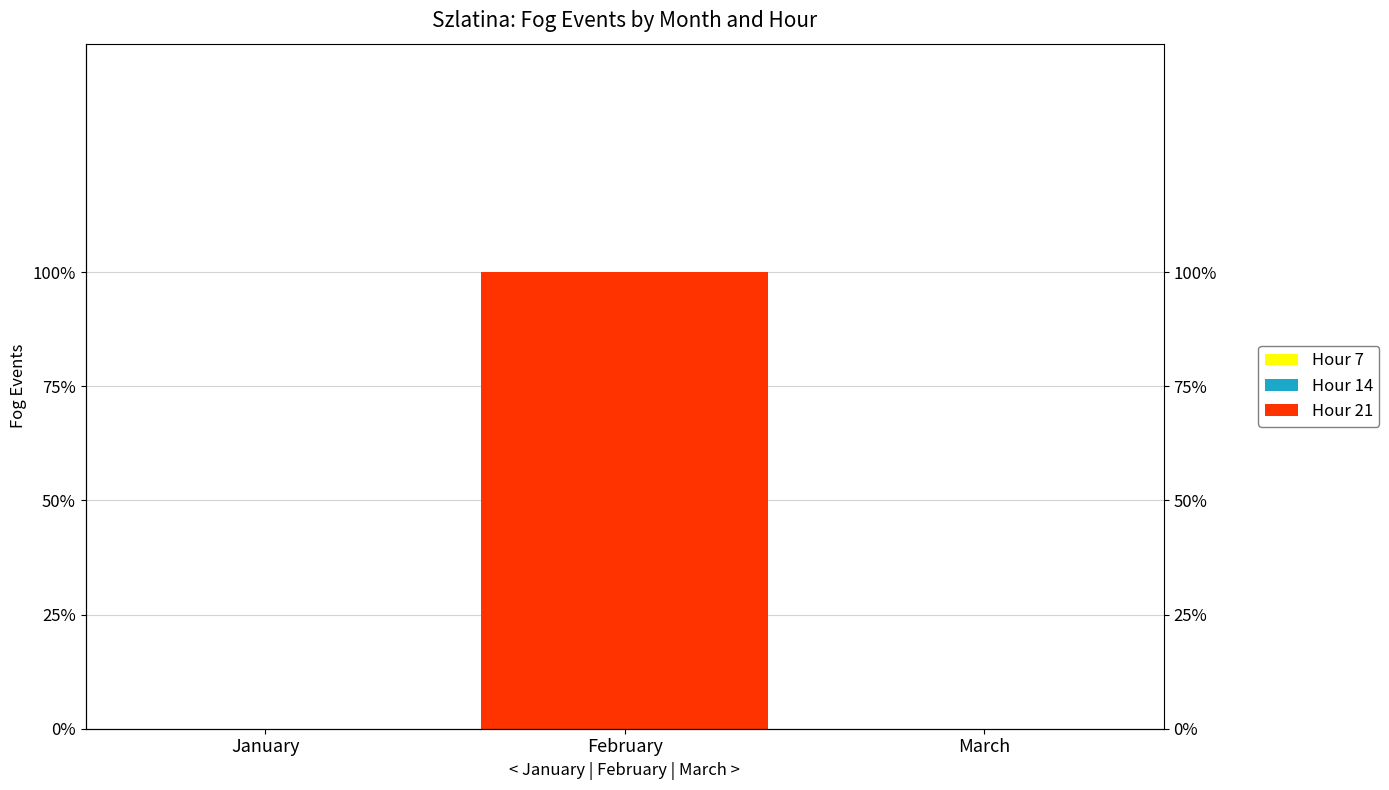

Which series changed the most between January and February?

Hour 21